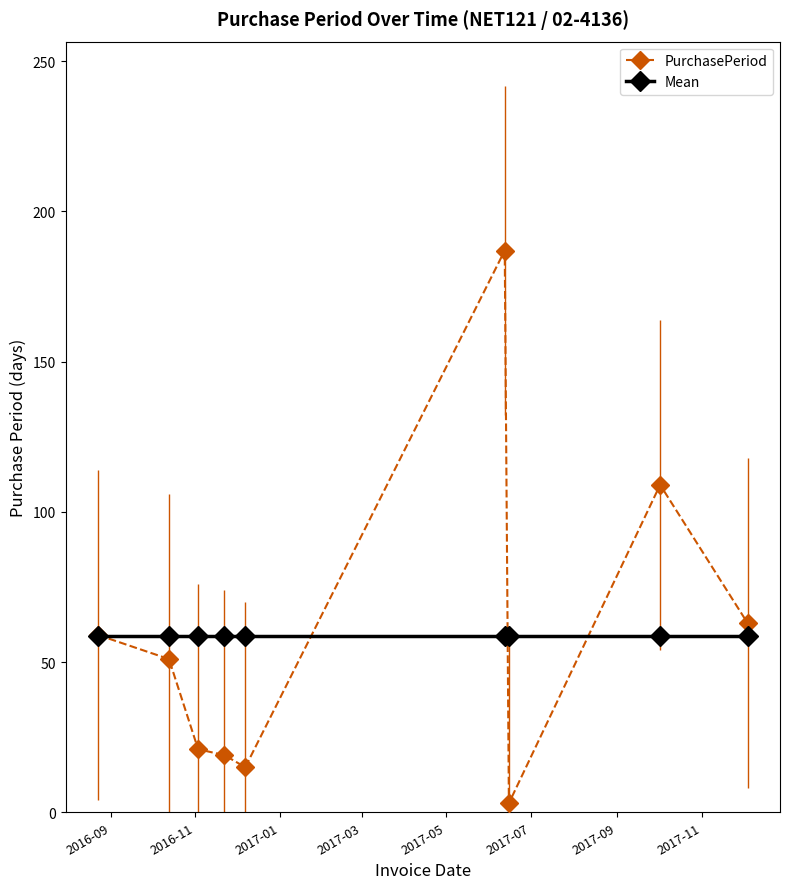

What is the average value of the Mean series?

58.6